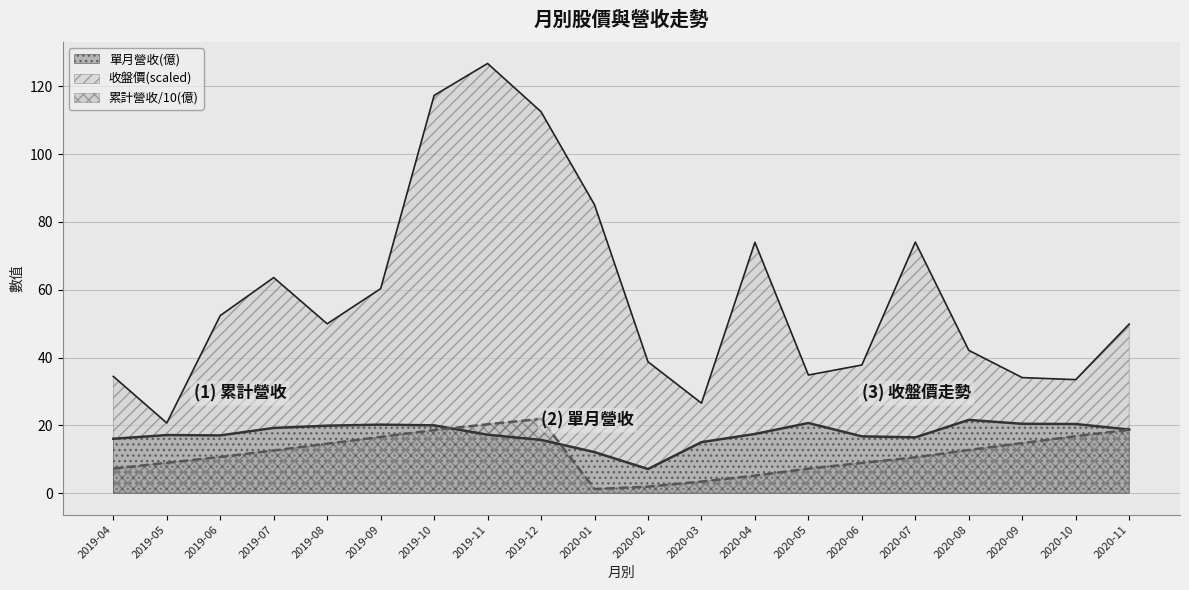

What is the total value across all series at 2019-11?

164.3